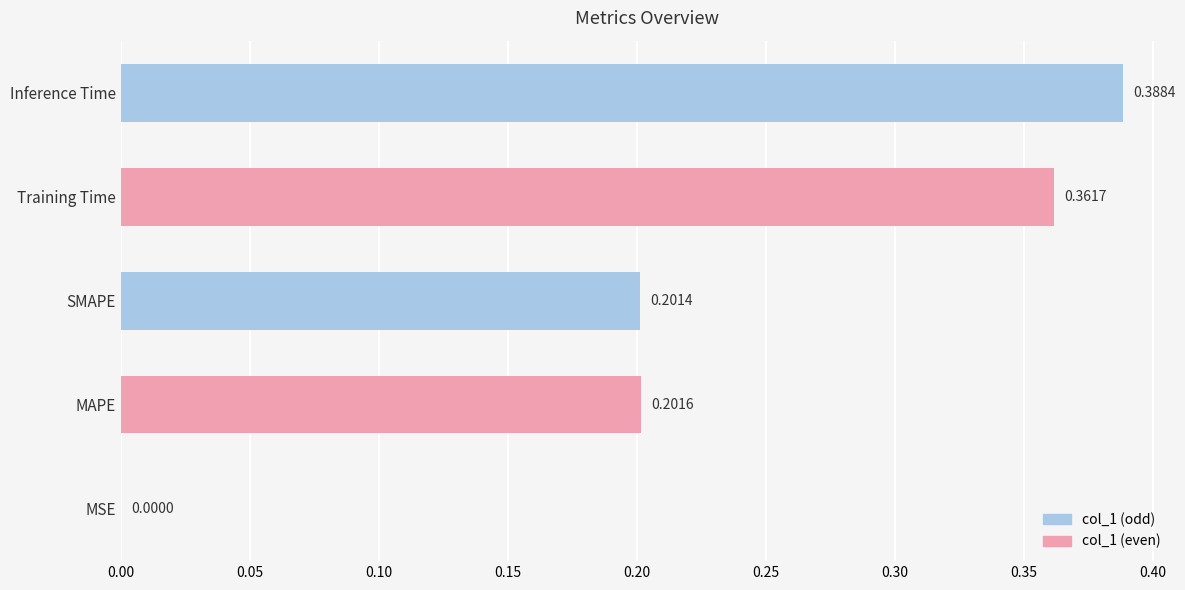

Does the chart contain stacked bars?

No